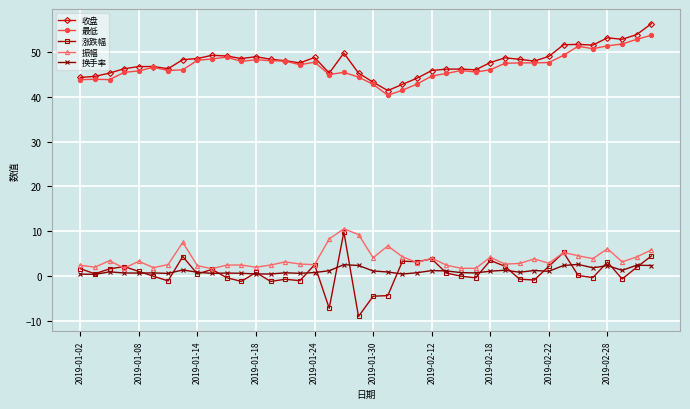

What is the value of the 最低 point at the 12th from the left?

47.9